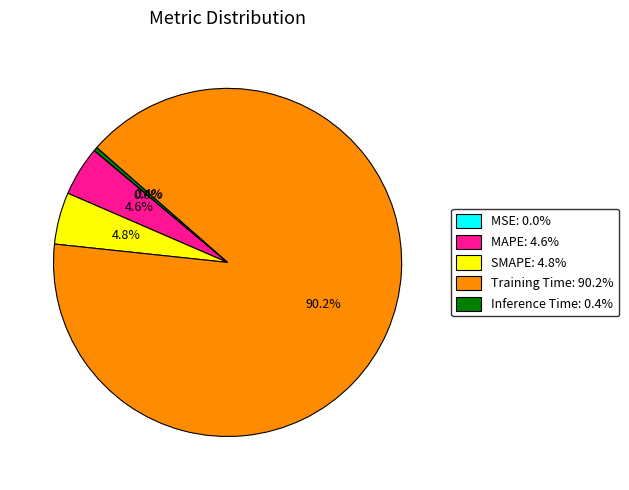

Is the sum of Inference Time and MAPE greater than half?

No